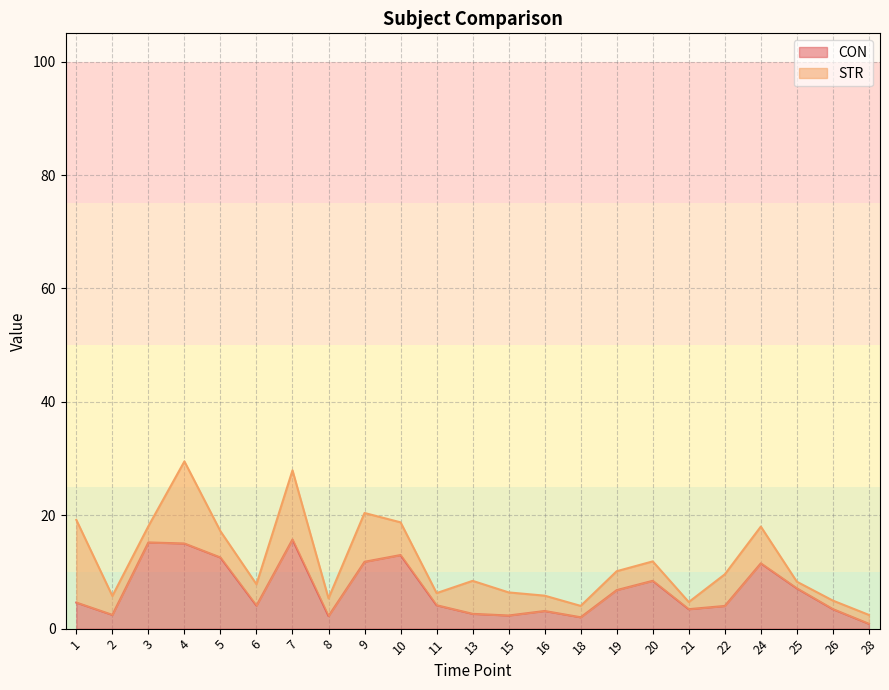

What is the sum of the values at 22 and 7?

19.7